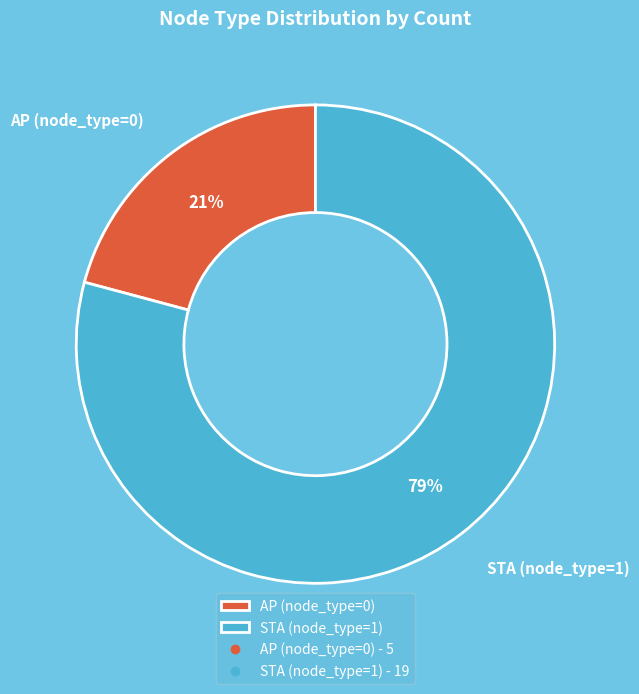

What is the ratio of the value at AP (node_type=0) to the value at STA (node_type=1)?

0.3